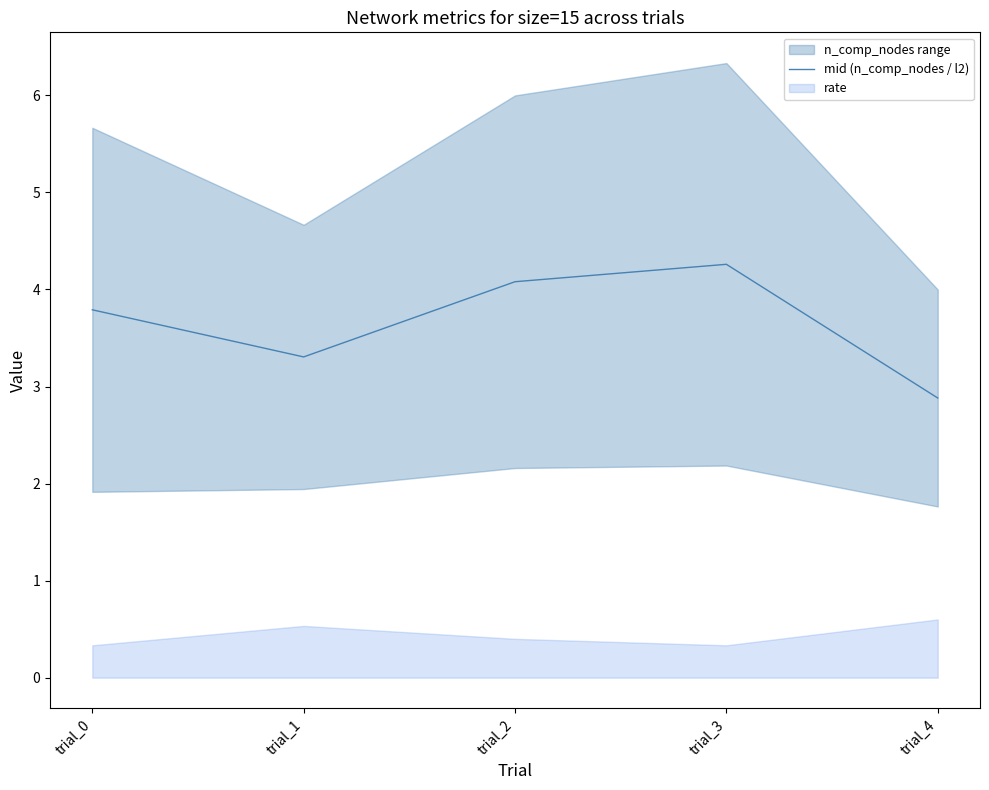

At which category does the data reach its first local peak?

trial_3